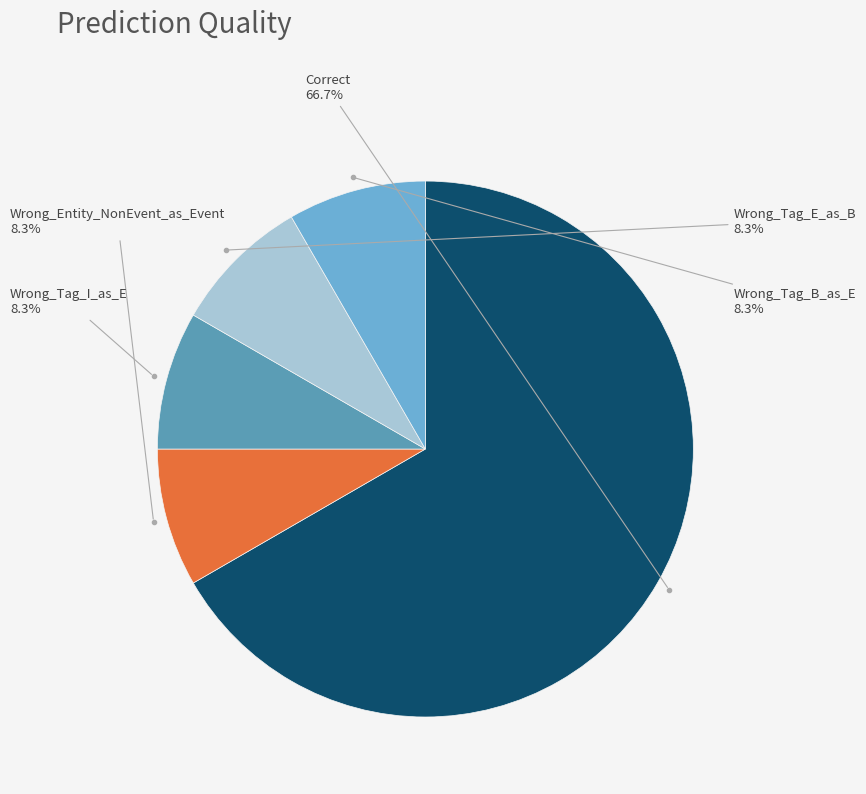

Rank the categories by value from lowest to highest.

Wrong_Entity_NonEvent_as_Event, Wrong_Tag_I_as_E, Wrong_Tag_E_as_B, Wrong_Tag_B_as_E, Correct